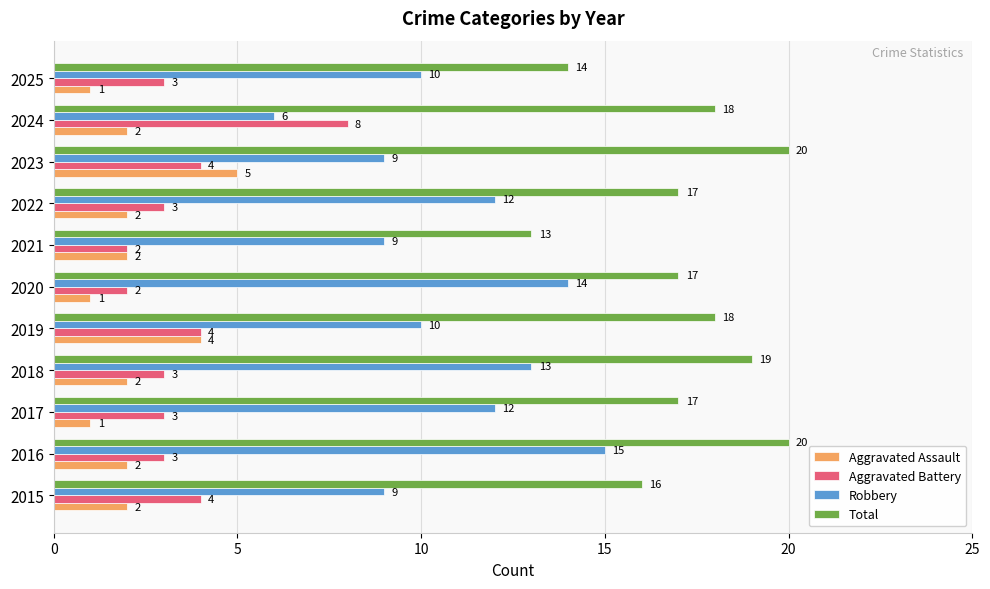

List the series in order of their peak value, highest first.

Total, Robbery, Aggravated Battery, Aggravated Assault